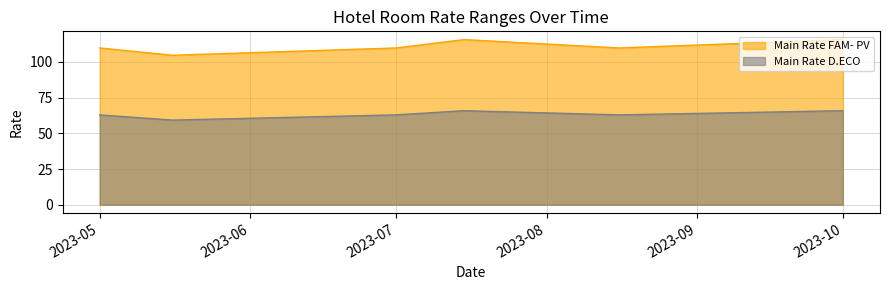

Is it true that Main Rate D.ECO equals 35.1 at 2023-10?

False